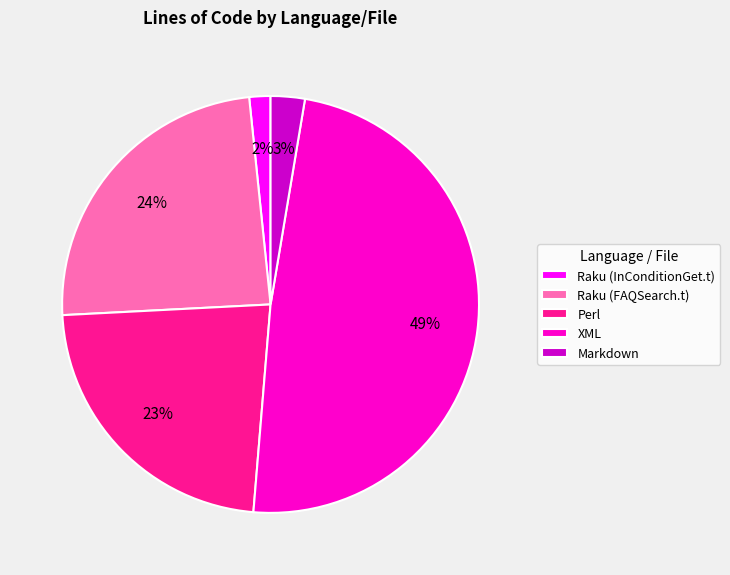

How many slices are in this pie chart?

5